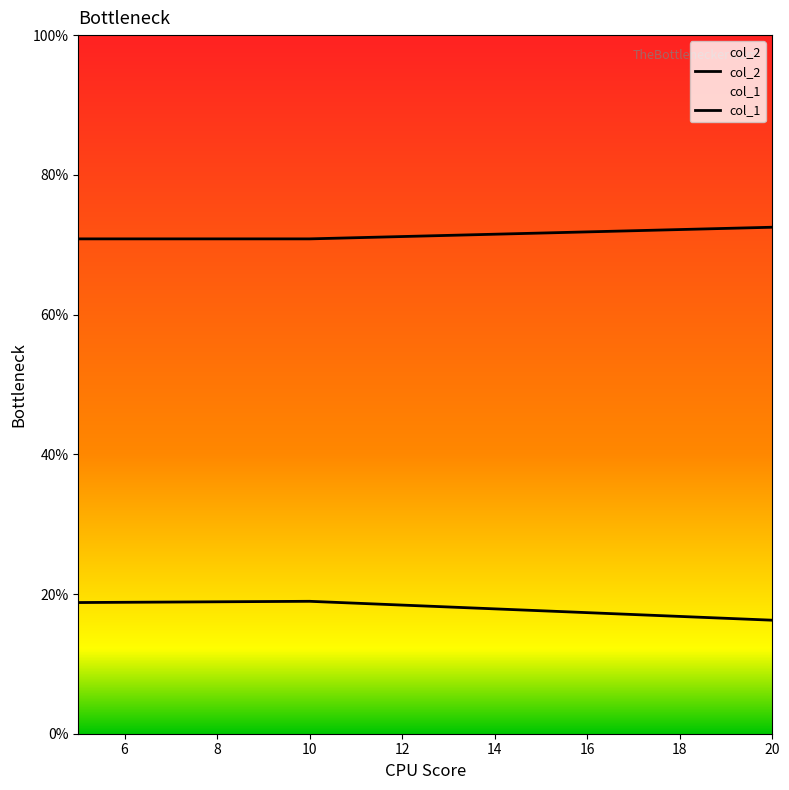

Does the chart have visible grid lines?

No